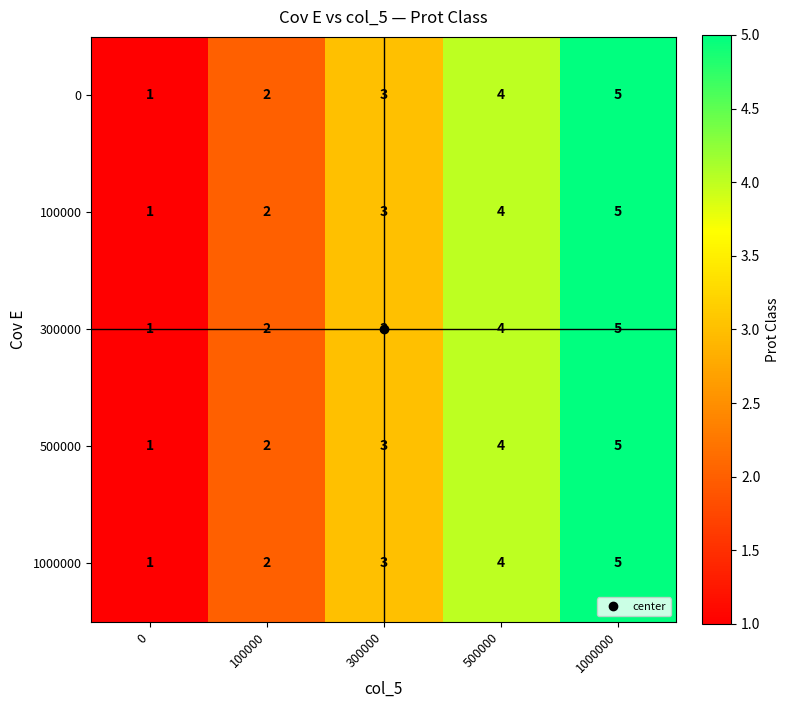

The value of 100000 at 1000000 is 5. True or false?

True